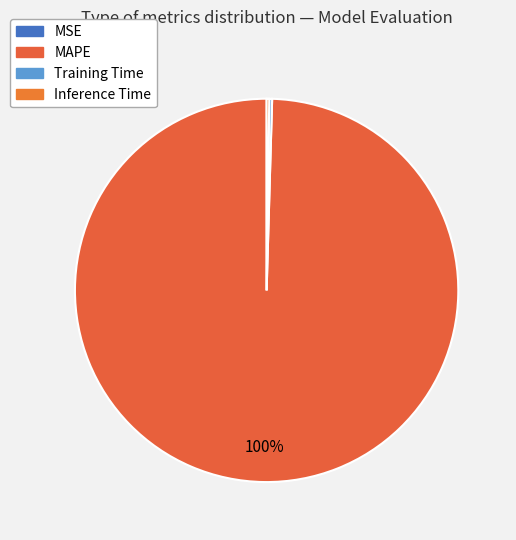

What is the largest slice in the pie chart?

MAPE